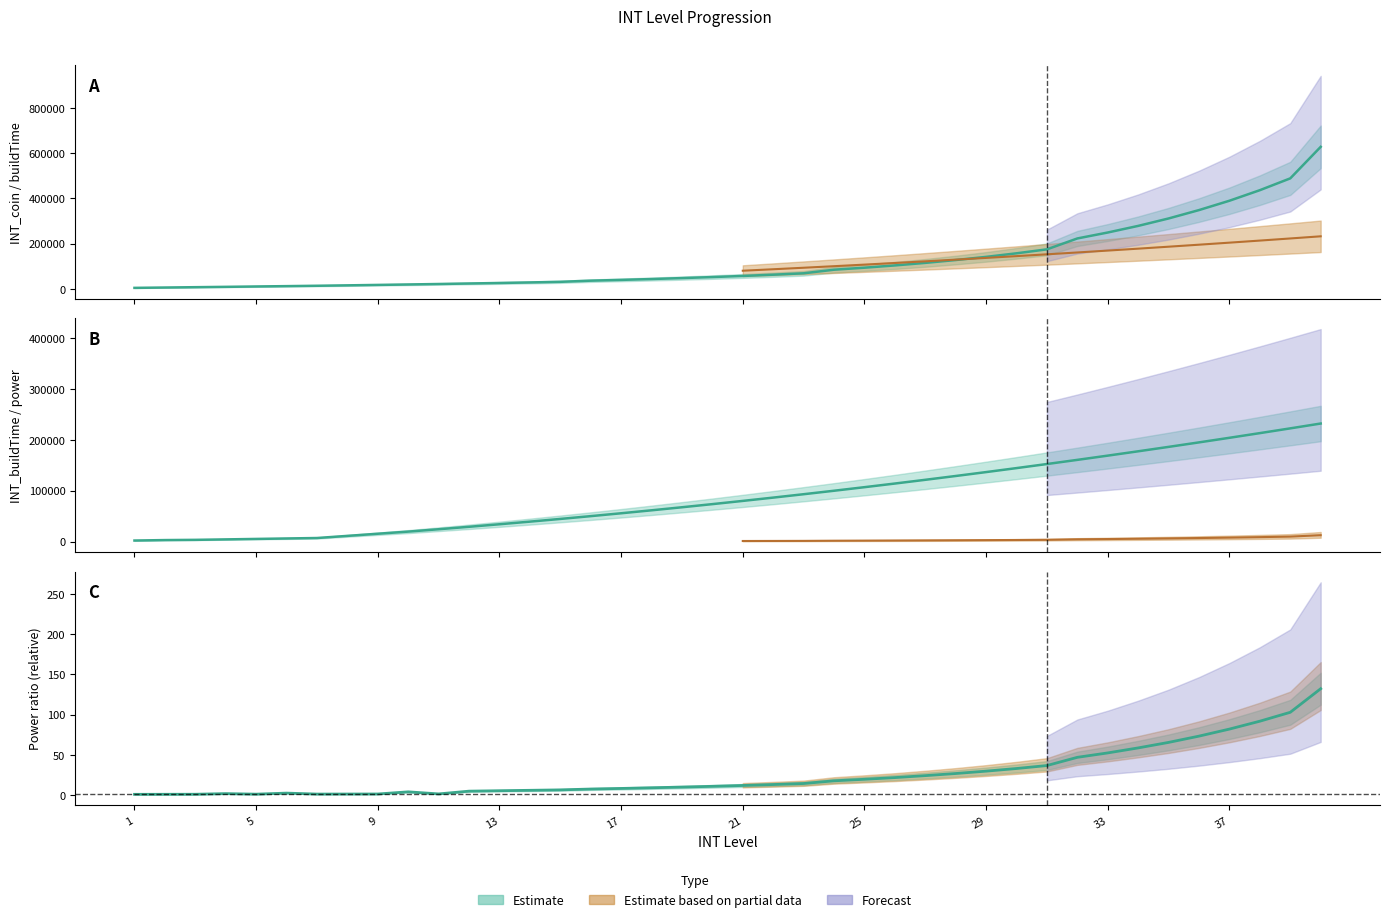

Rank the series at 37 from highest to lowest value.

INT_coin, INT_buildTime, INT_power